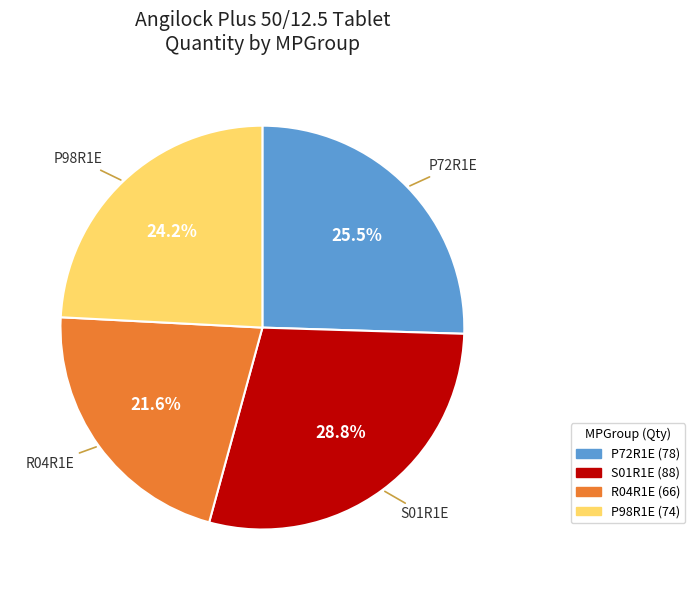

Is it true that S01R1E is 29% of the pie?

True